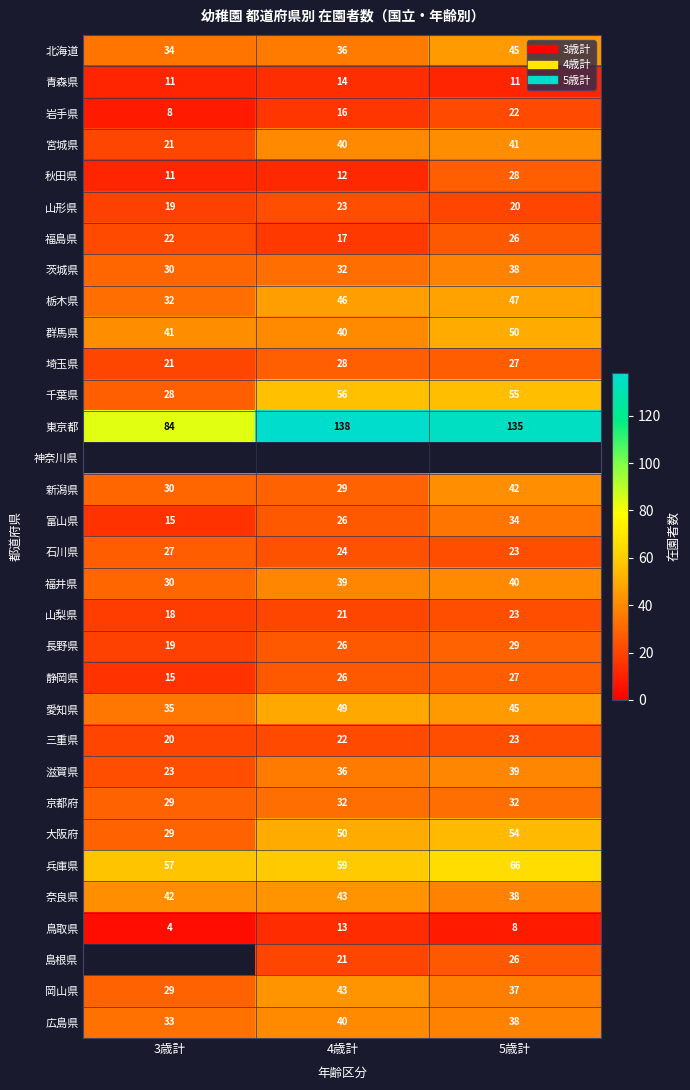

How many distinct data groups are displayed?

32